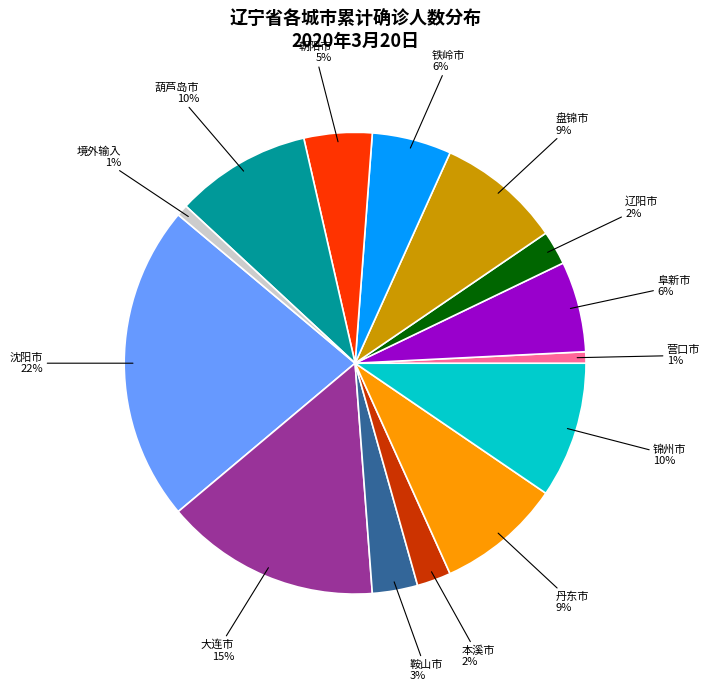

To the nearest percent, what is the average slice percentage?

7%